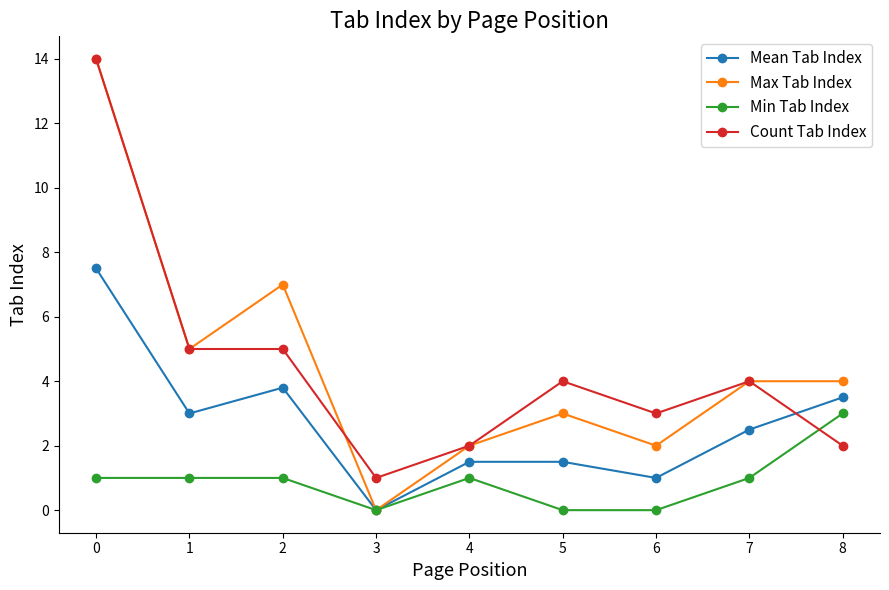

How many times do Count Tab Index and Min Tab Index cross each other?

1